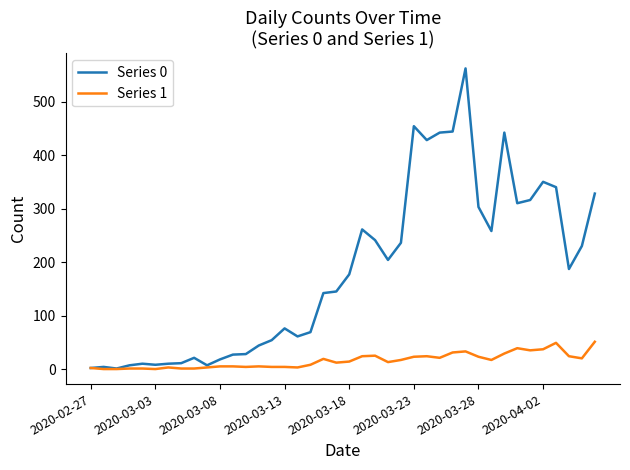

List the series in order of their overall mean, highest first.

Series 0, Series 1